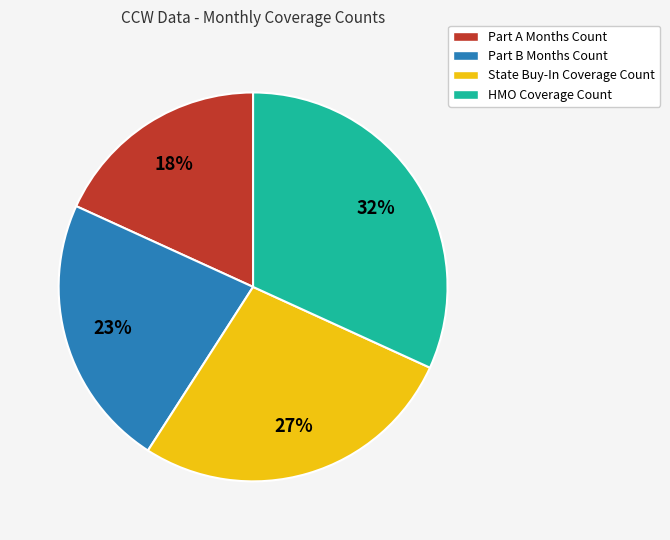

Is Part B Months Count the majority of the pie?

No